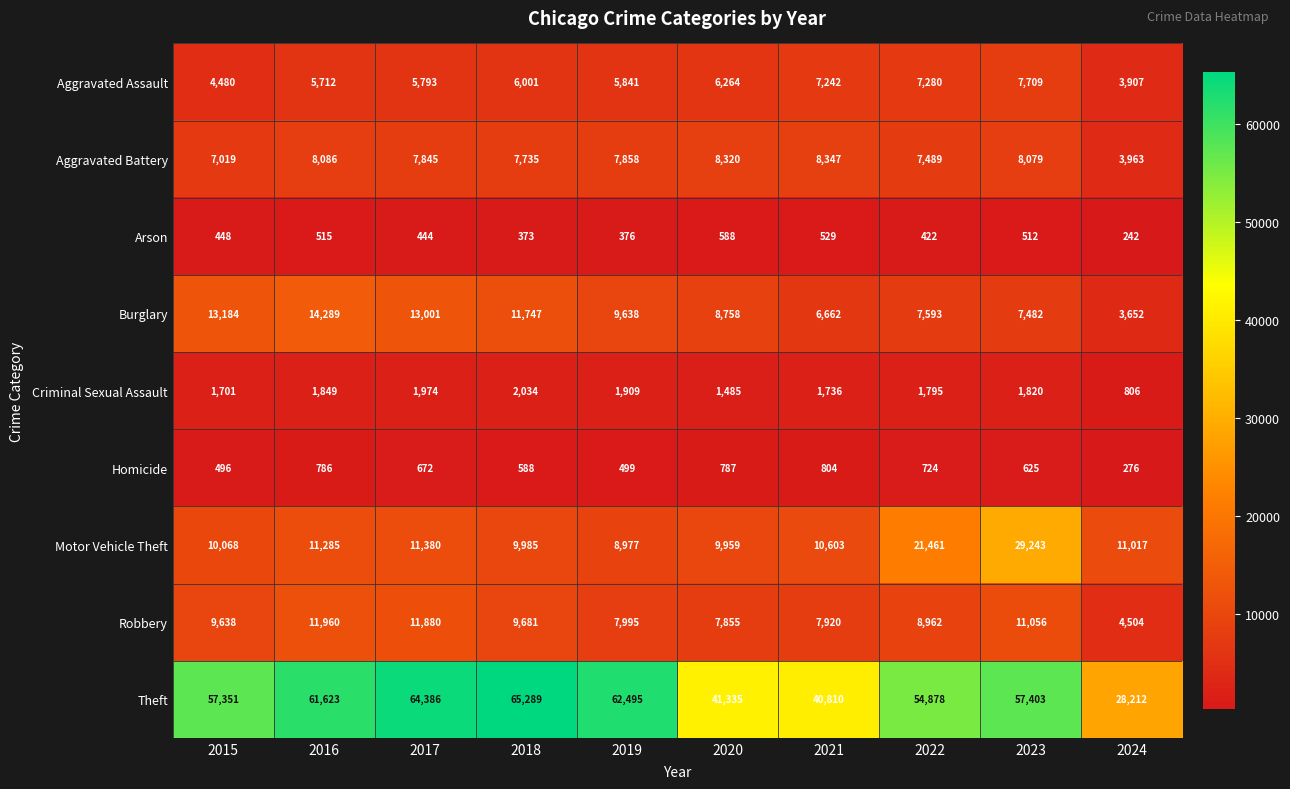

What is the spread (max minus min) of values at 2023?

56891